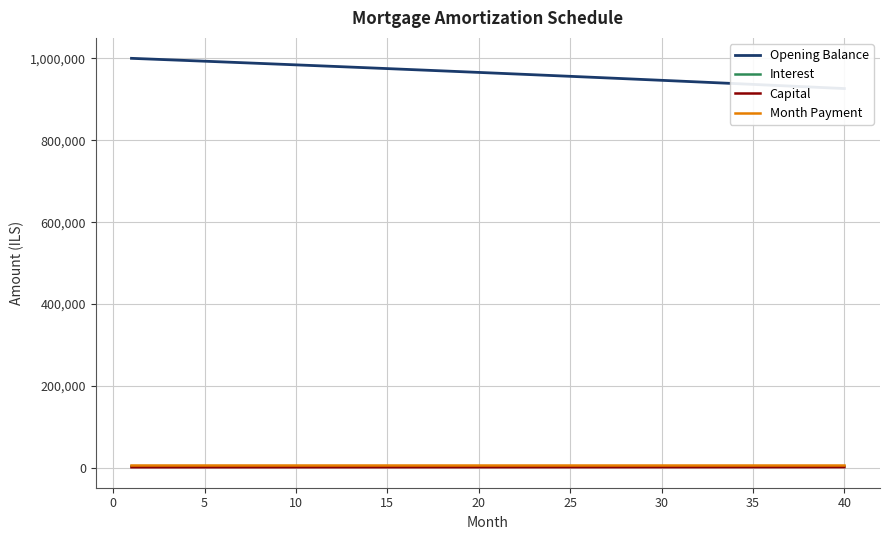

Where is Capital nearest to the value 1900?

20